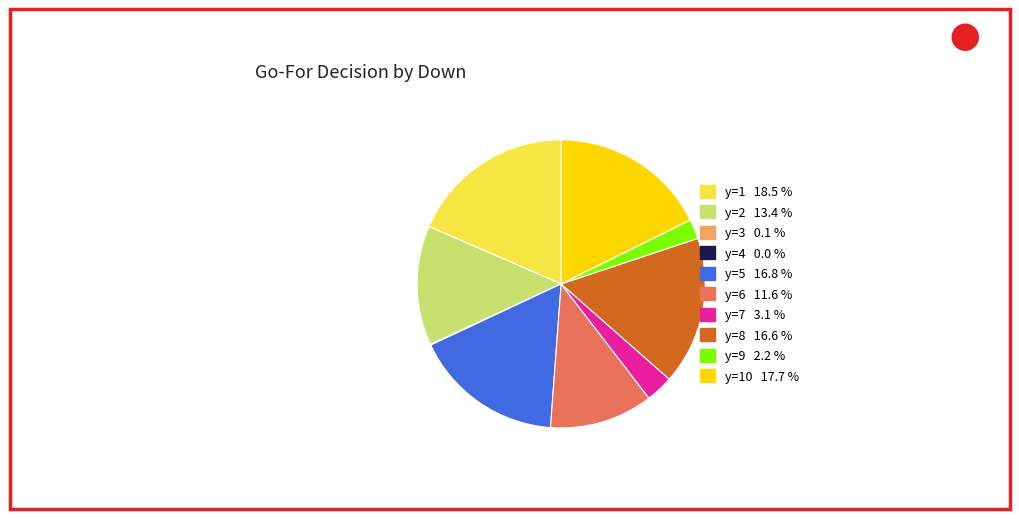

Does any single category account for the majority?

No